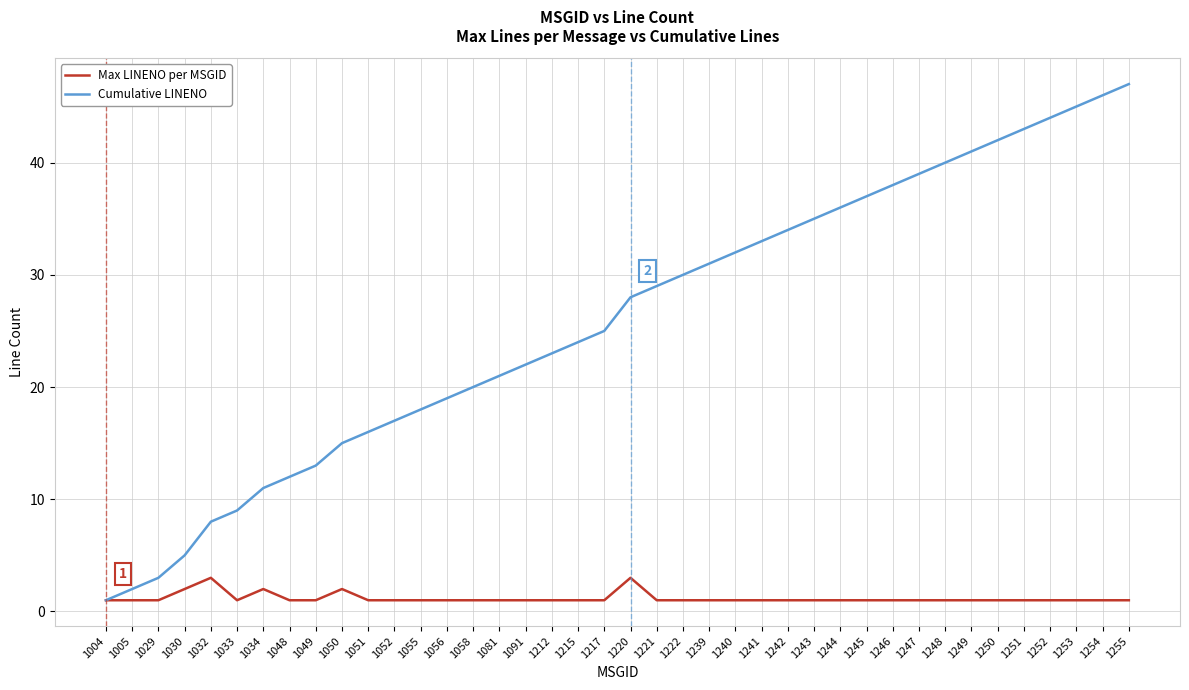

Reading left to right, extract all data points from this chart.

Max LINENO per MSGID: 1	1	1	2	3	1	2	1	1	2	1	1	1	1	1	1	1	1	1	1	3	1	1	1	1	1	1	1	1	1	1	1	1	1	1	1	1	1	1	1
Cumulative LINENO: 1	2	3	5	8	9	11	12	13	15	16	17	18	19	20	21	22	23	24	25	28	29	30	31	32	33	34	35	36	37	38	39	40	41	42	43	44	45	46	47